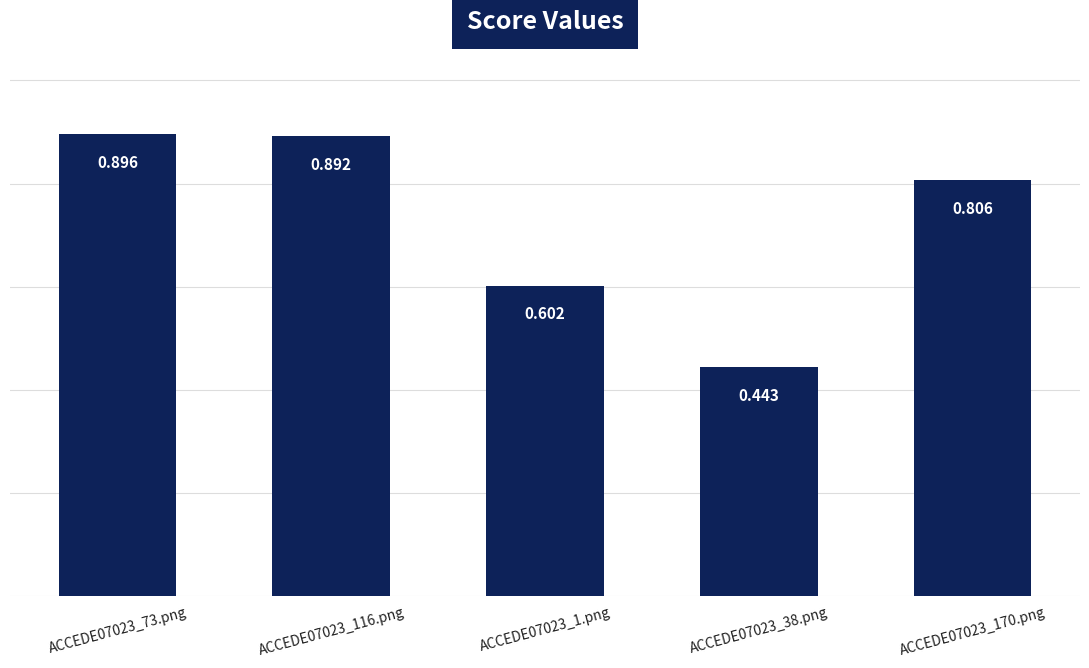

List the labels in order of value, smallest first.

ACCEDE07023_38.png, ACCEDE07023_1.png, ACCEDE07023_170.png, ACCEDE07023_116.png, ACCEDE07023_73.png